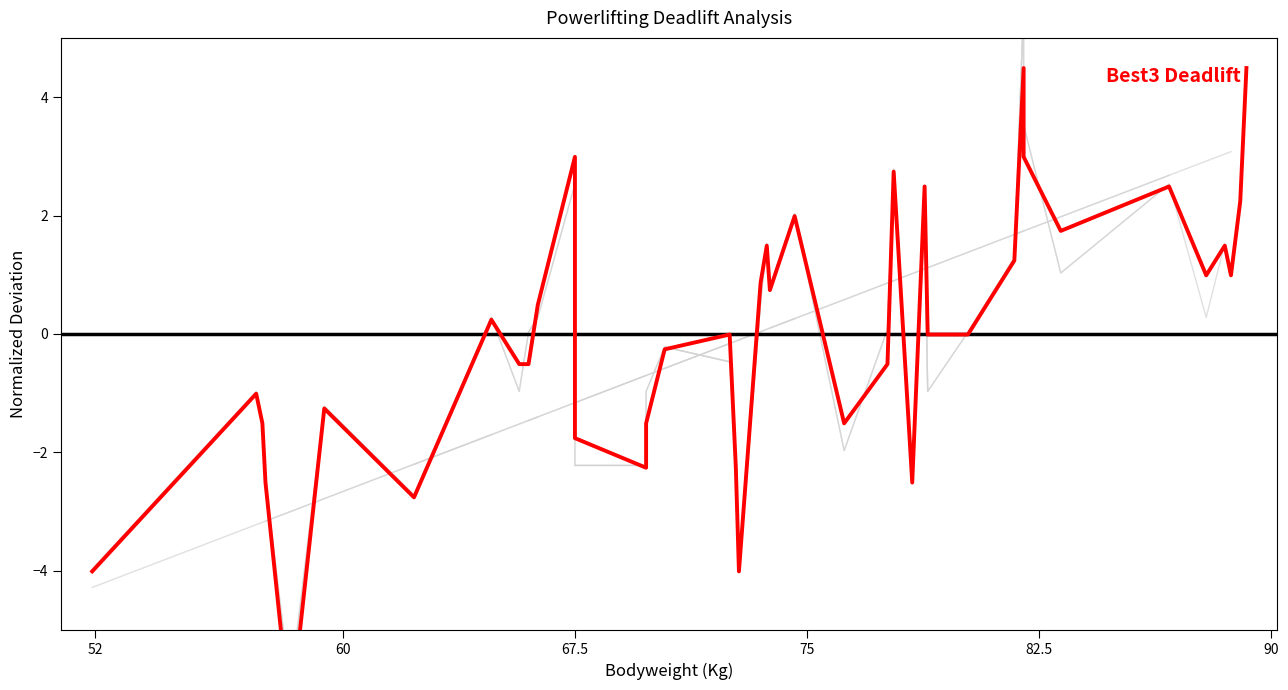

How many points are higher than both their immediate neighbors (excluding endpoints)?

12